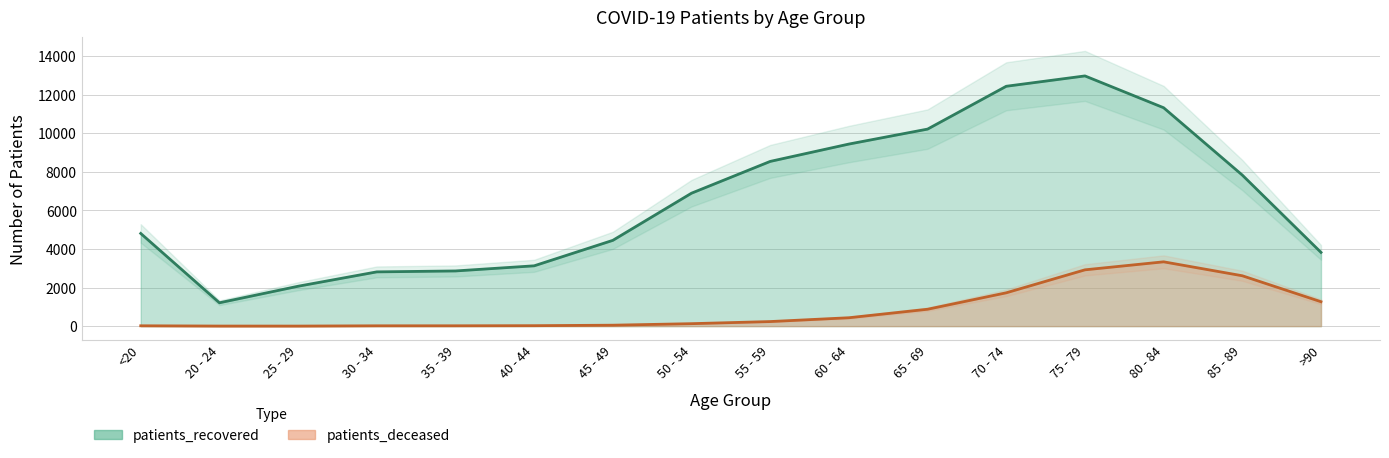

True or false: patients_recovered and patients_deceased intersect in this chart.

False